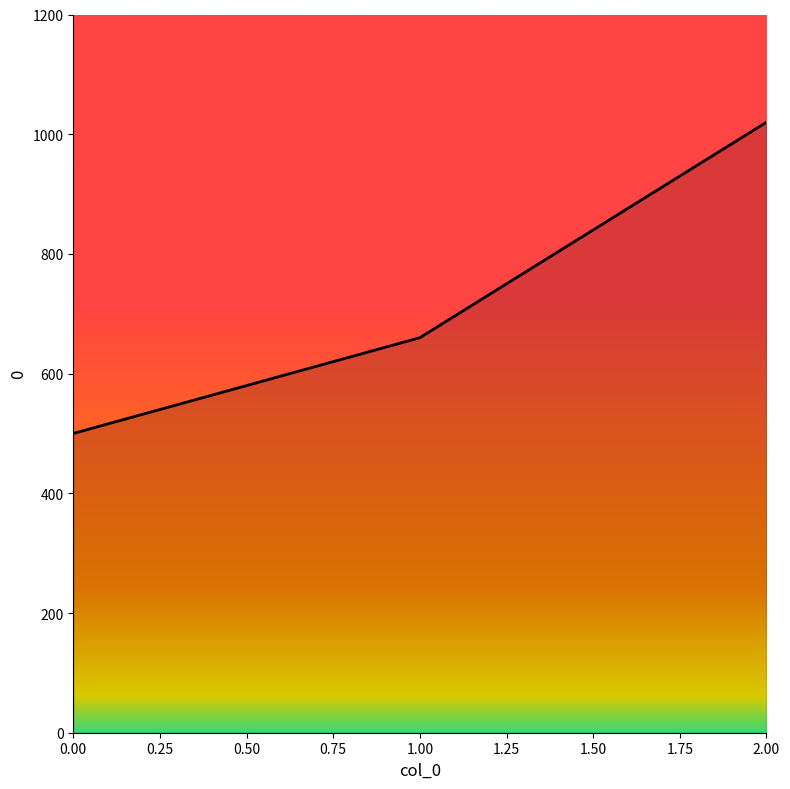

True or false: the data shows 341 at 0.00.

False